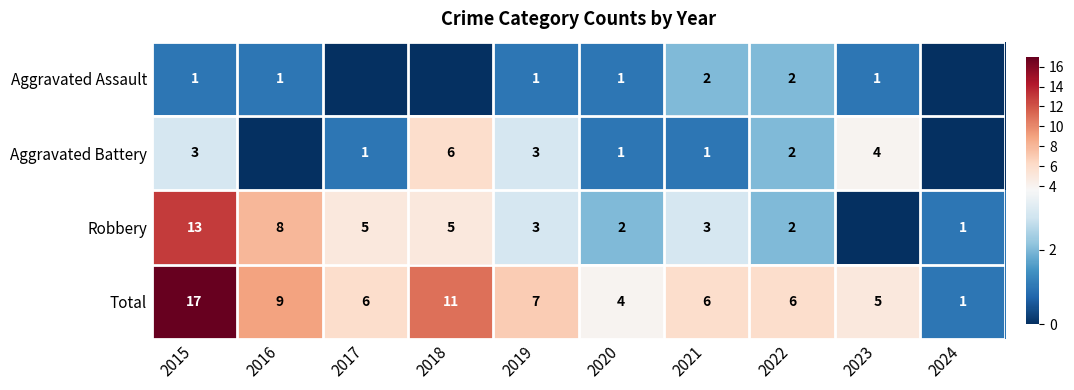

What is the difference between the maximum and second lowest values in the Total series?

13